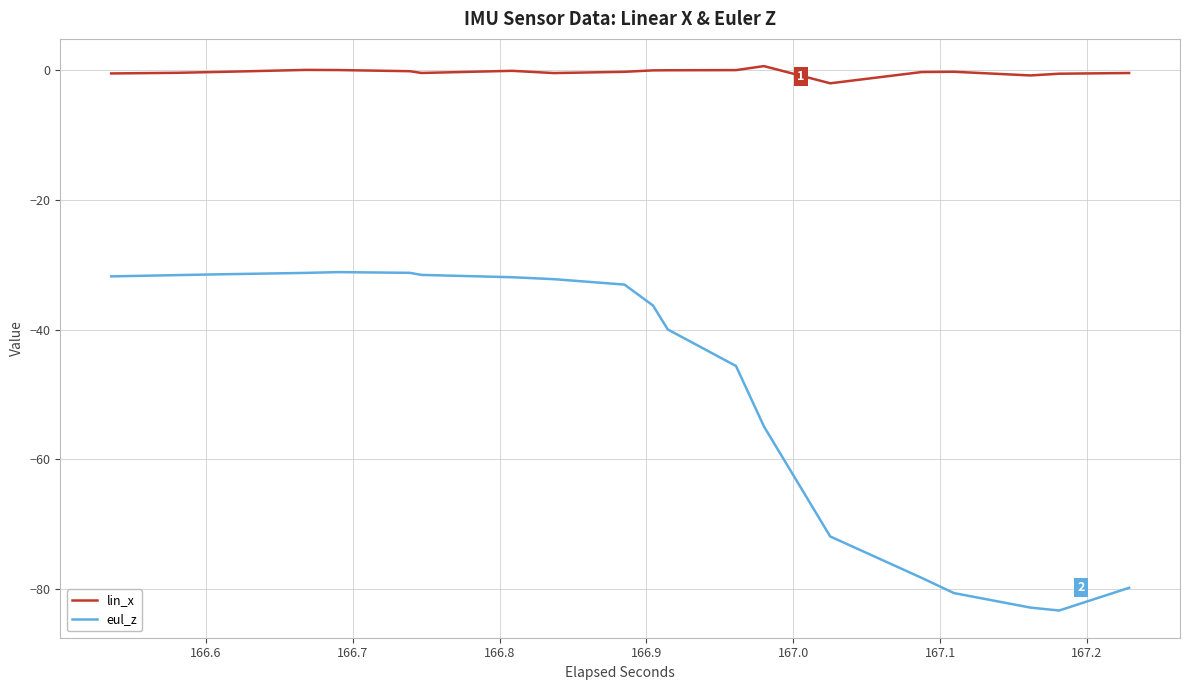

List the series in order of their overall mean, lowest first.

eul_z, lin_x